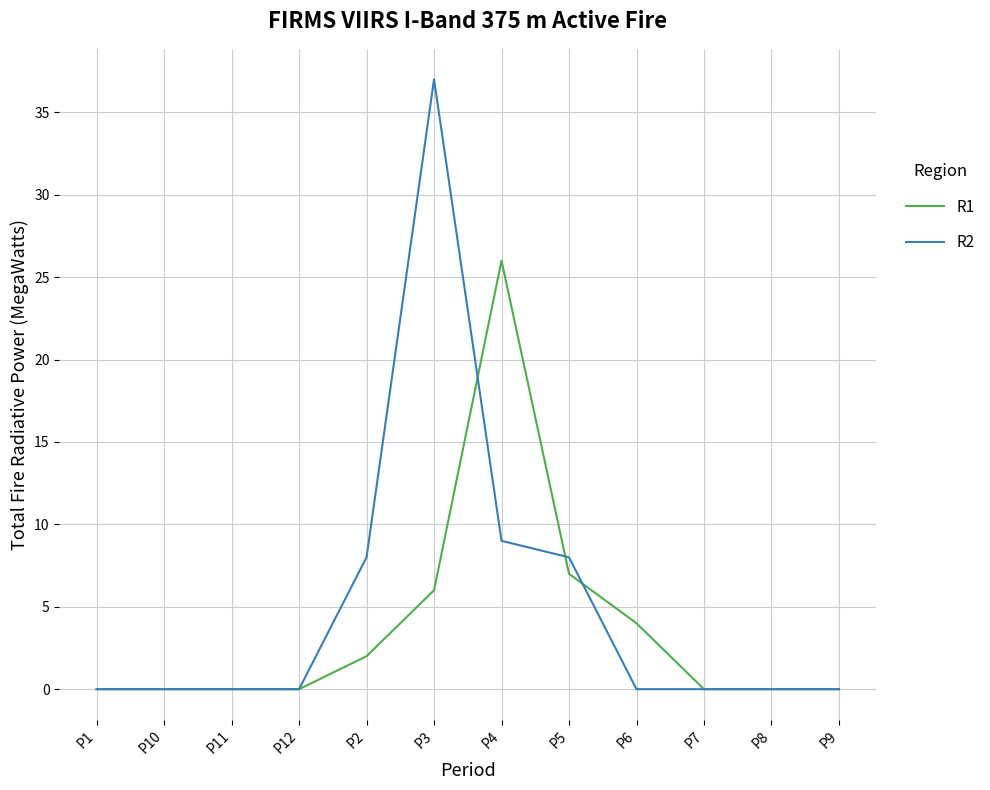

What is the average value of the R2 series?

5